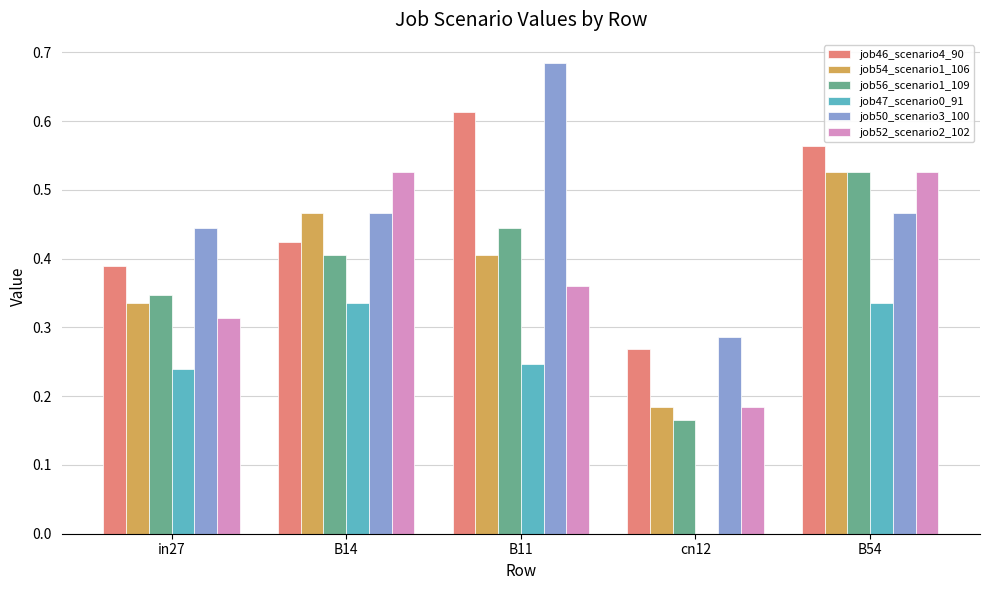

The value of job47_scenario0_91 at cn12 is -0.1. True or false?

False